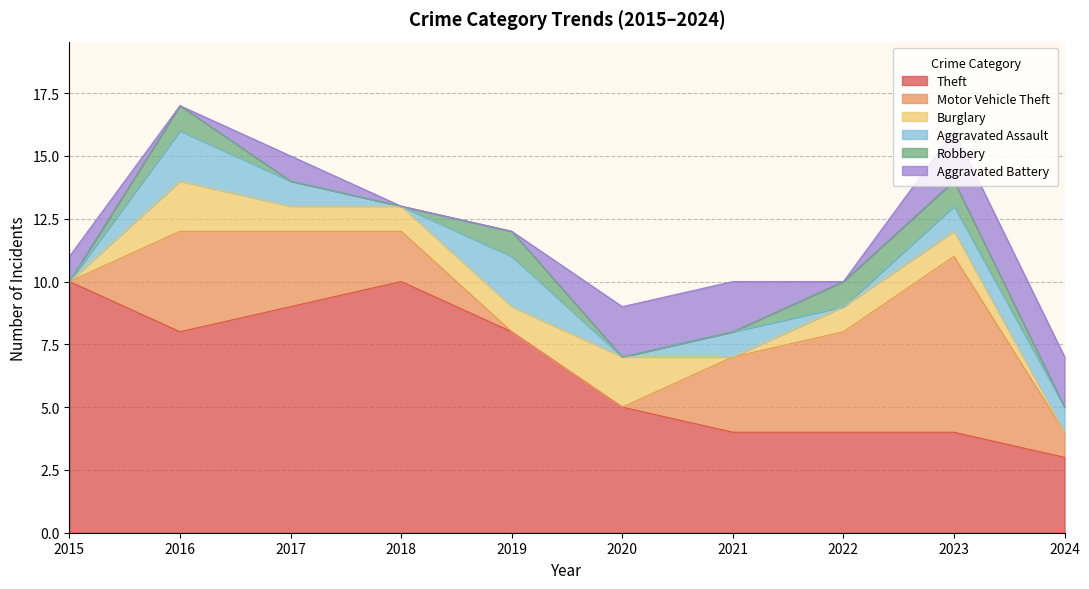

What is the highest value of the Burglary series?

2